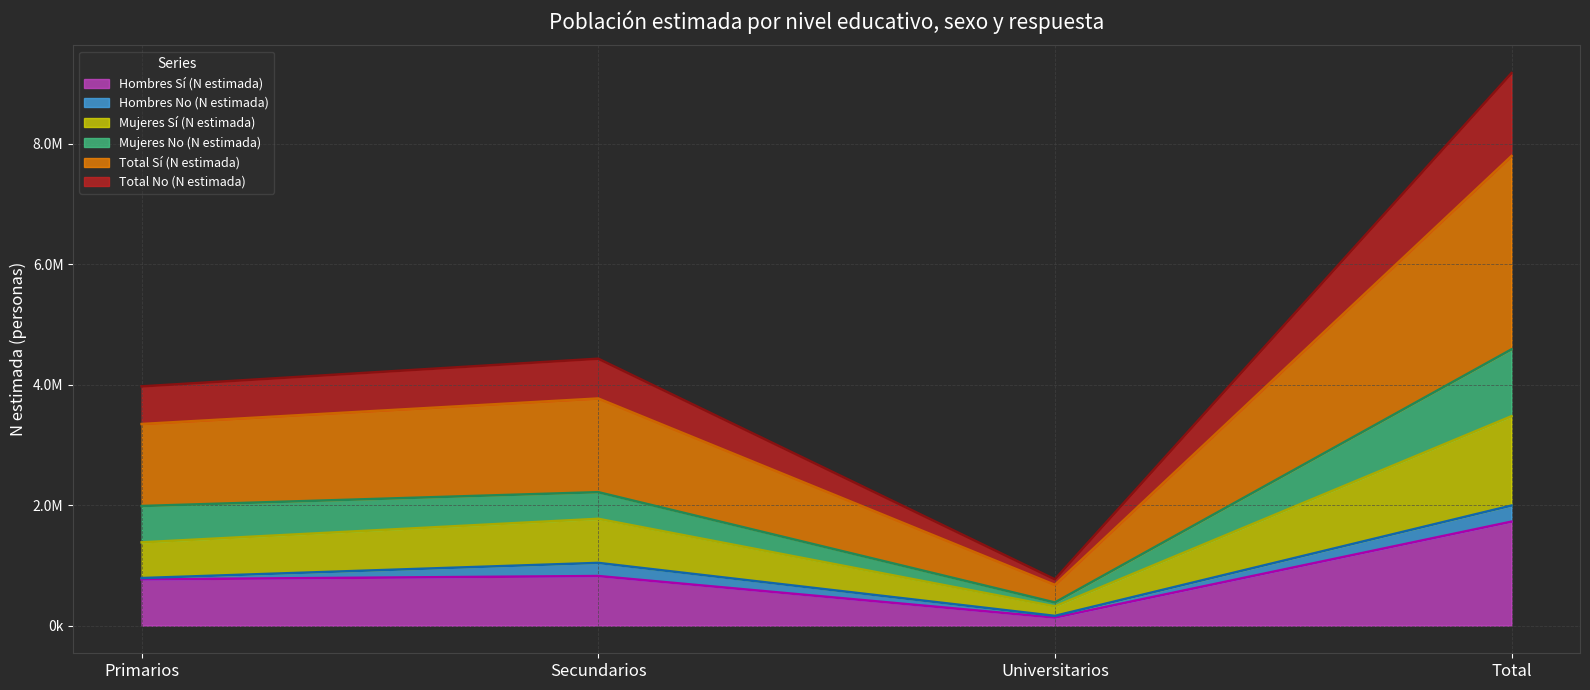

Which series has the widest spread of values?

Total Sí (N estimada)